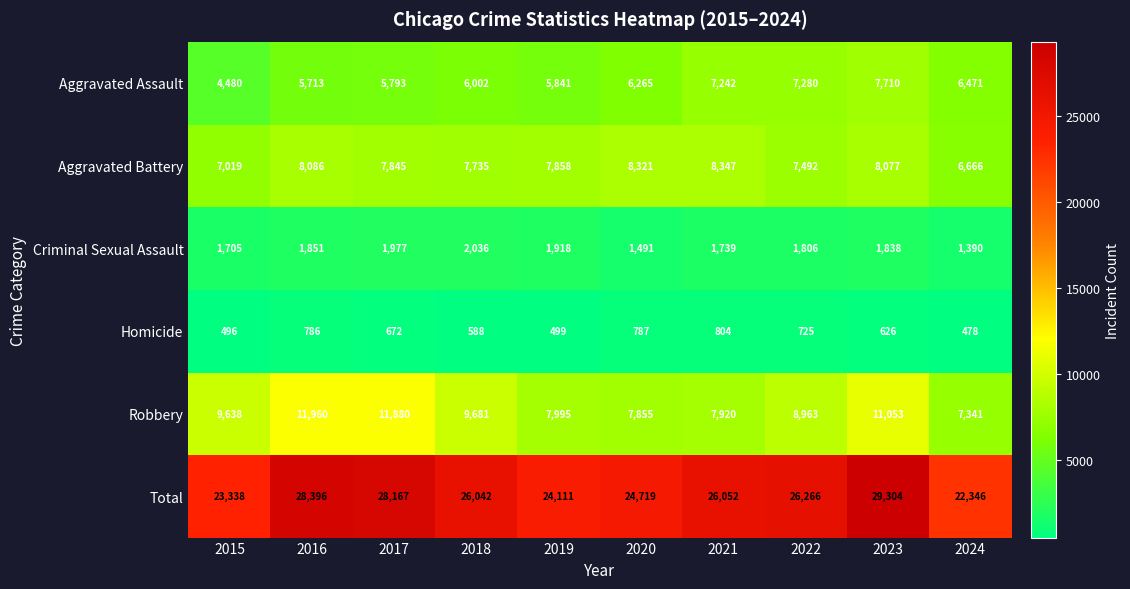

What is the minimum value shown in the chart?

478